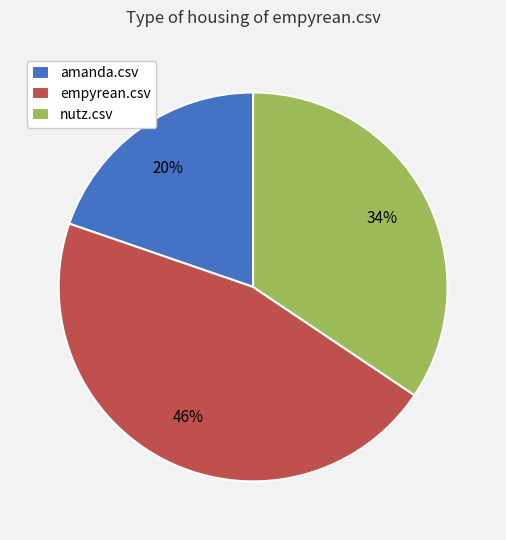

How many slices are in this pie chart?

3